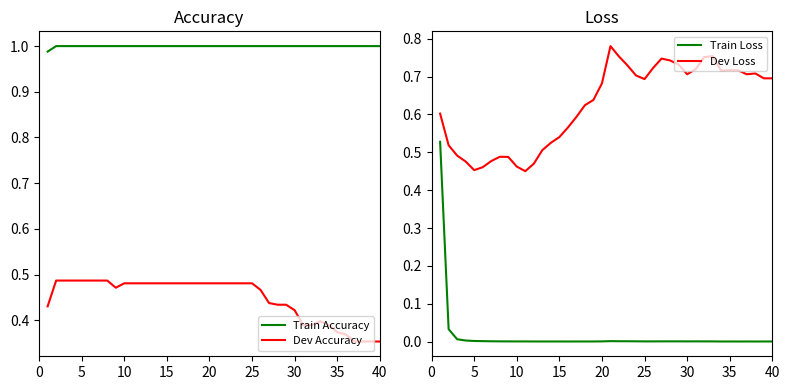

True or false: Dev Accuracy and Train Accuracy intersect in this chart.

False